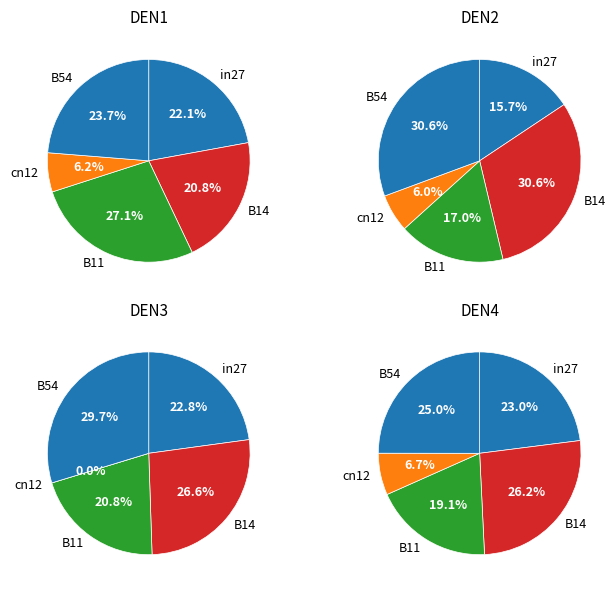

What is the smallest slice in the pie chart?

cn12